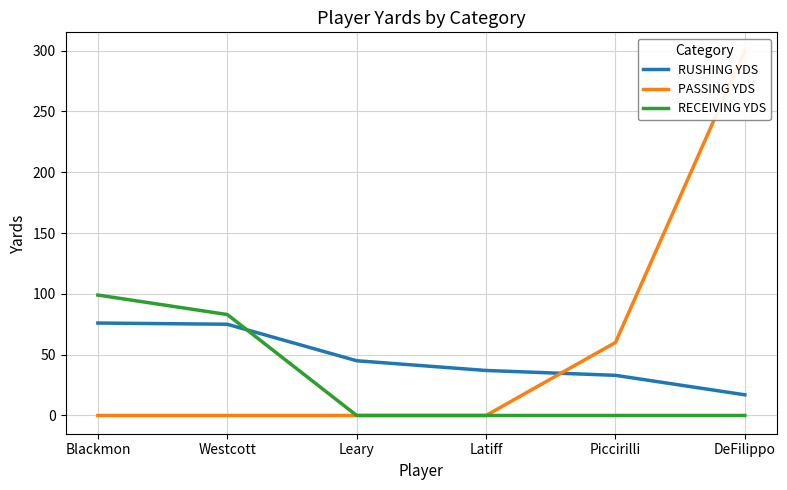

Reading right to left, transcribe all the data shown in this chart.

RUSHING YDS: DeFilippo=17	Piccirilli=33	Latiff=37	Leary=45	Westcott=75	Blackmon=76
PASSING YDS: DeFilippo=300	Piccirilli=60	Latiff=0	Leary=0	Westcott=0	Blackmon=0
RECEIVING YDS: DeFilippo=0	Piccirilli=0	Latiff=0	Leary=0	Westcott=83	Blackmon=99